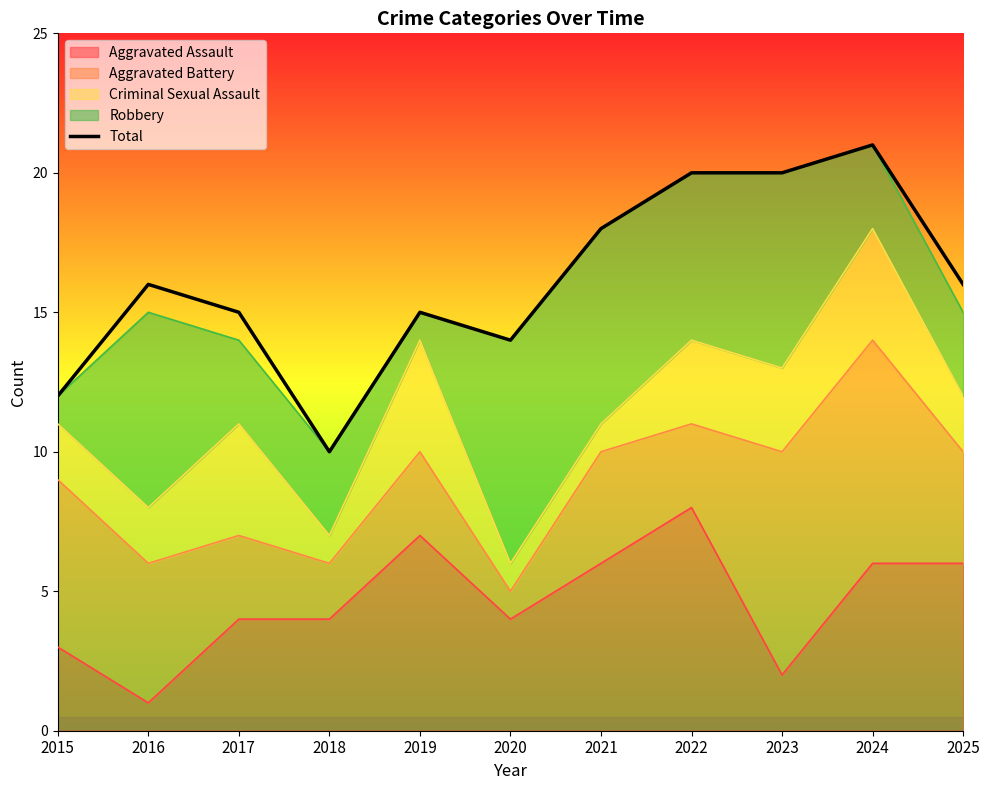

Does the chart display data point markers on the line(s)?

No